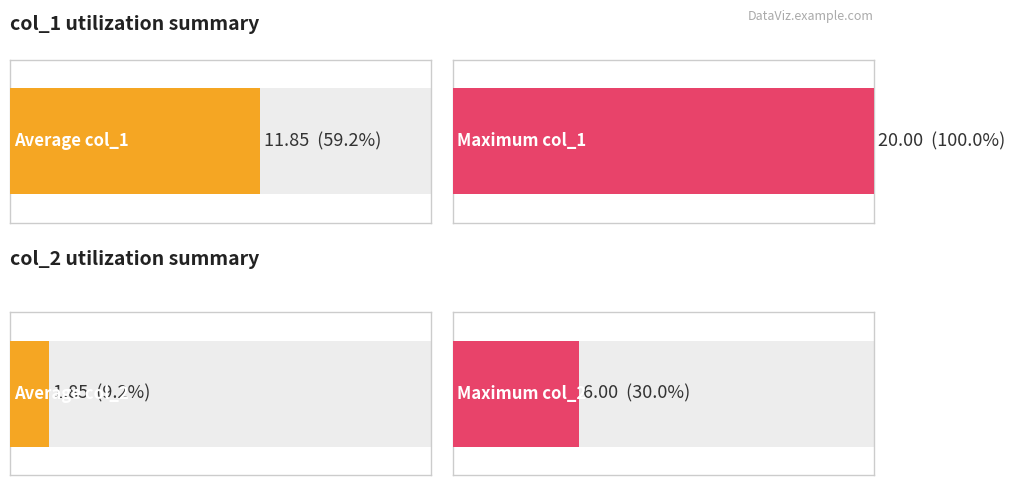

What is the value of the col_1 bar at the 3rd from the left?

2